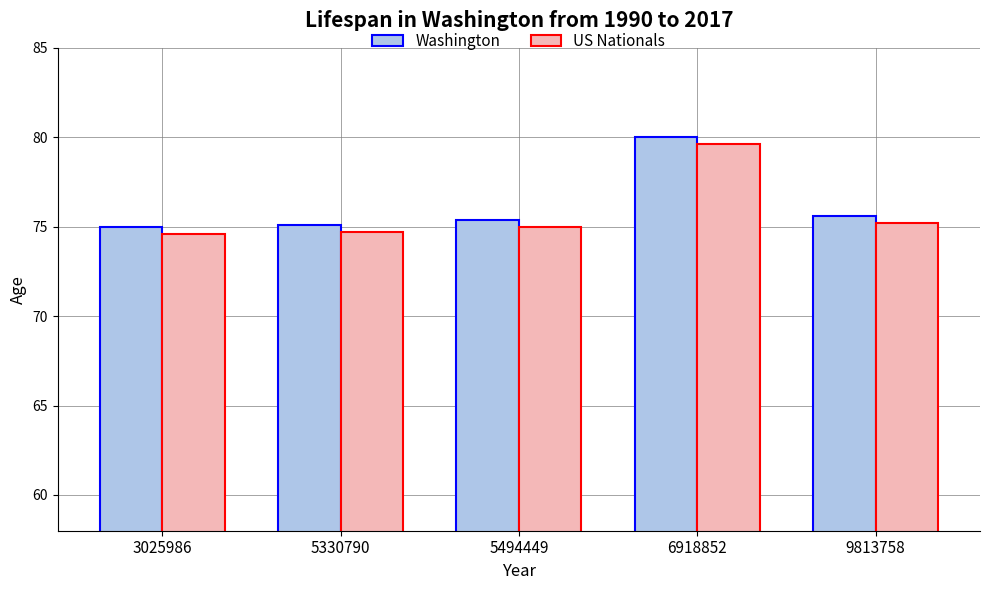

What is the total value across all series at 5494449?

150.4